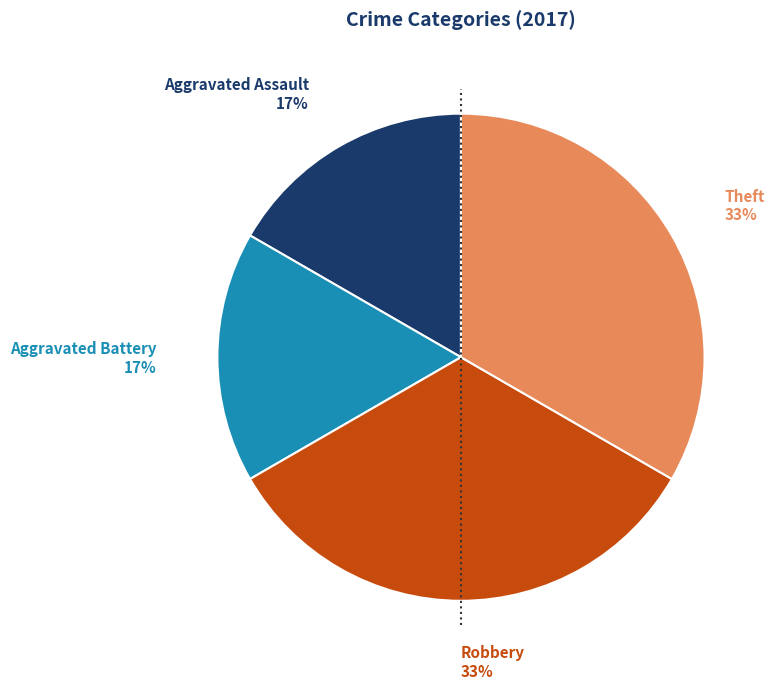

Is there a majority slice in this chart?

No